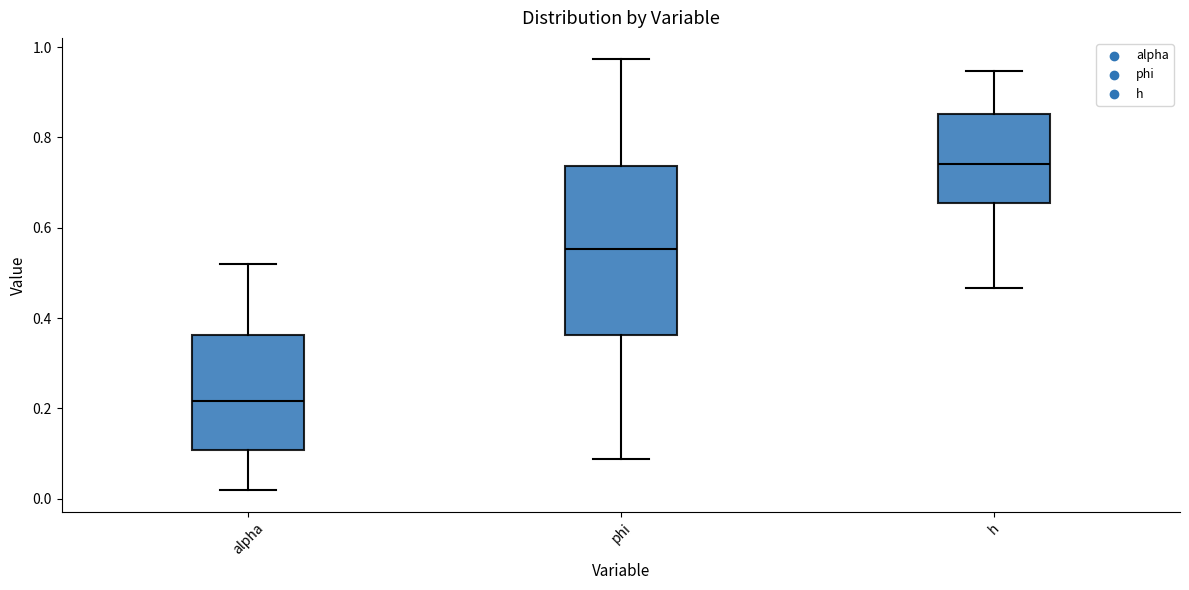

Reading left to right, transcribe this box plot: for each box, give where its median line is, the range the box spans, and where its two whiskers end, as read against the y-axis. The values are not printed on the chart, so give them approximately, as read against the axis.

alpha: median 0.22, box 0.10 to 0.36, whiskers 0.02 to 0.52
phi: median 0.56, box 0.36 to 0.74, whiskers 0.08 to 0.98
h: median 0.74, box 0.66 to 0.86, whiskers 0.46 to 0.94